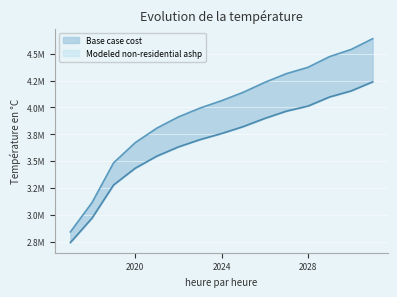

Between 2024 and 2029, which series saw the biggest shift?

Base case cost